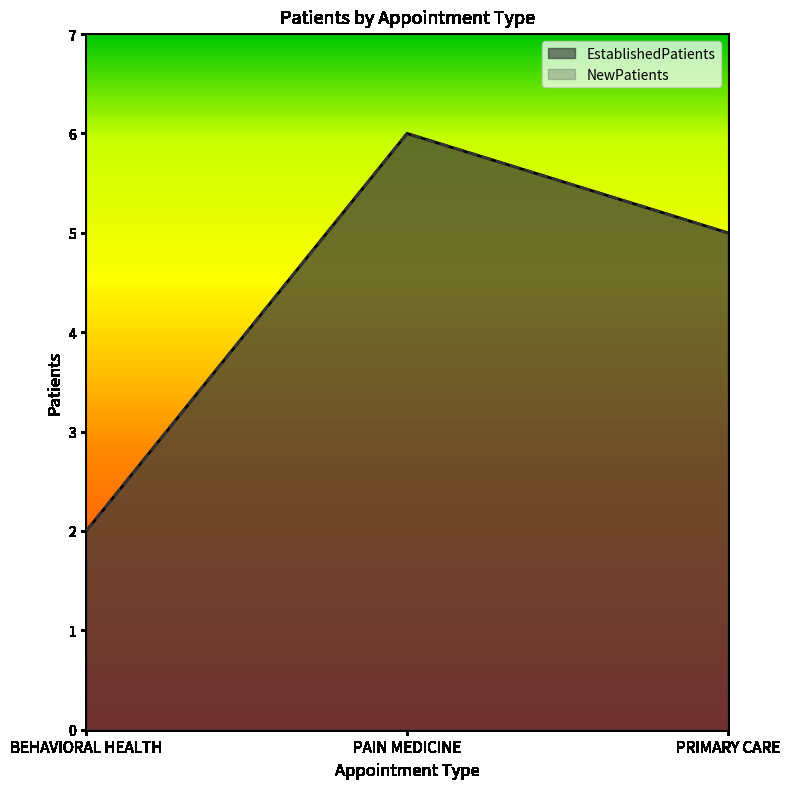

What is the difference between the maximum and minimum values in the NewPatients series?

4